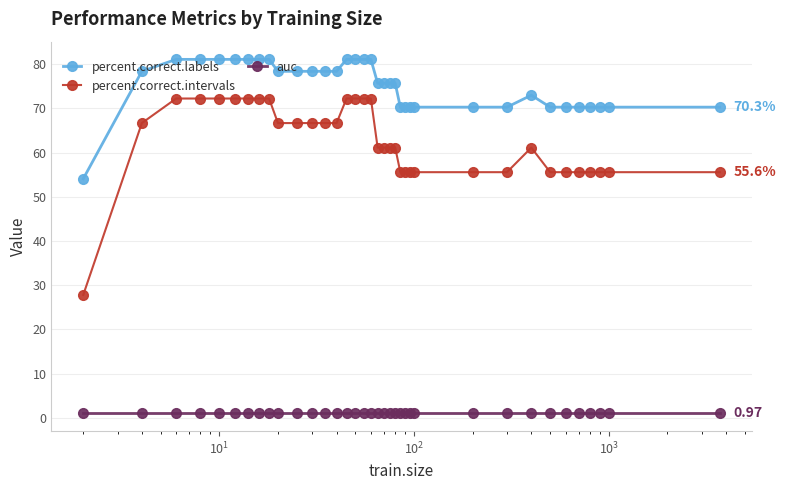

What is the difference between the maximum and minimum values in the percent.correct.intervals series?

44.4